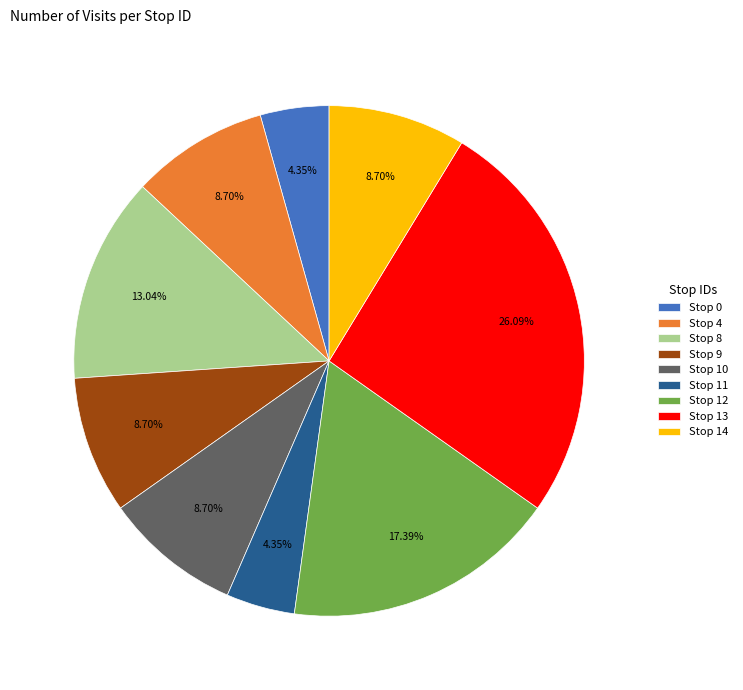

What is the ratio of the value at Stop 8 to the value at Stop 10?

1.5